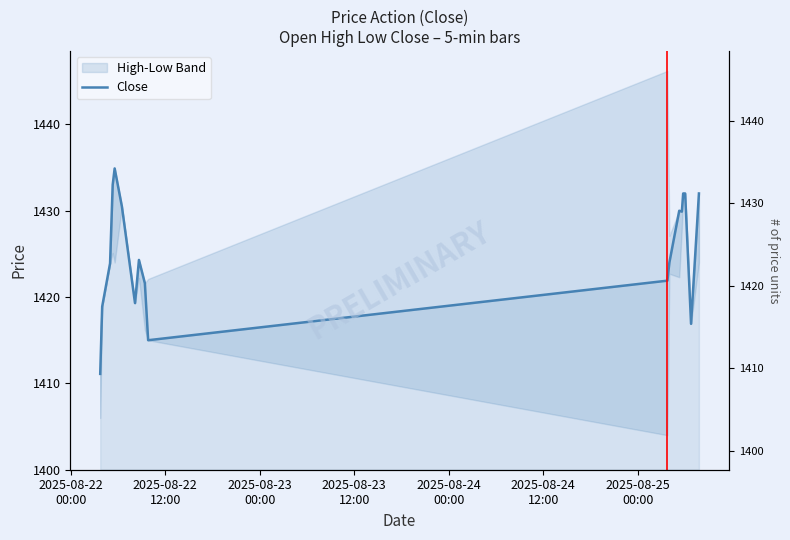

Reading left to right, what are all the values shown in this chart?

1411.1	1418.9	1423.9	1433.0	1434.9	1430.5	1419.3	1424.3	1421.6	1415.0	1421.9	1424.0	1430.0	1429.9	1432.0	1432.0	1416.9	1432.0